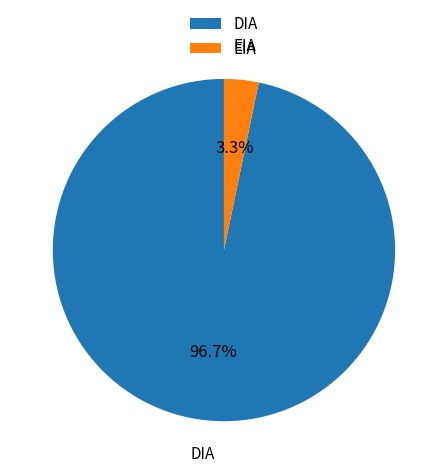

To the nearest percent, what portion does DIA represent?

97%